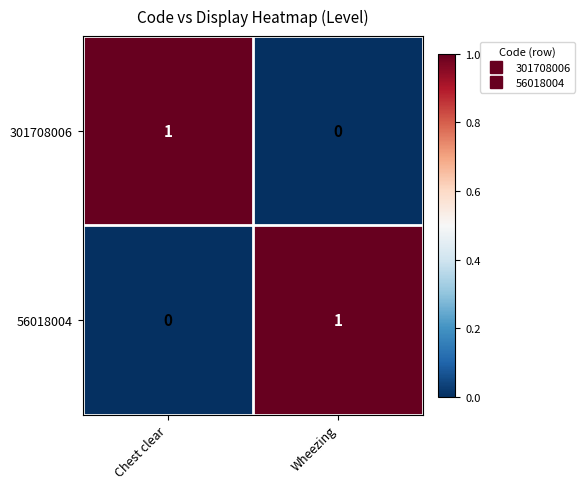

What is the maximum value shown in the chart?

1